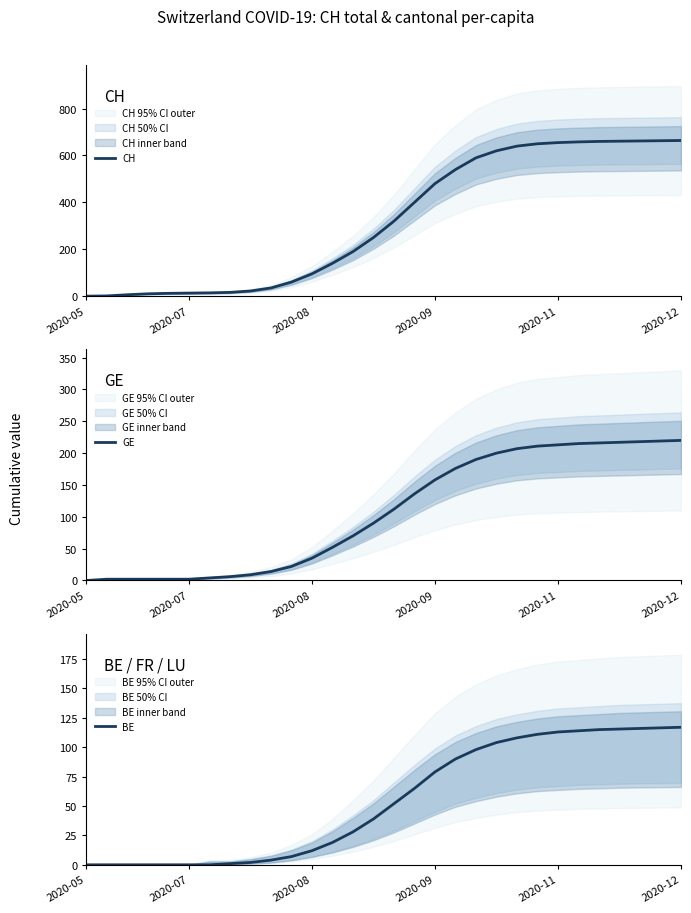

True or false: GE has a value of 220 at 2020-12.

True